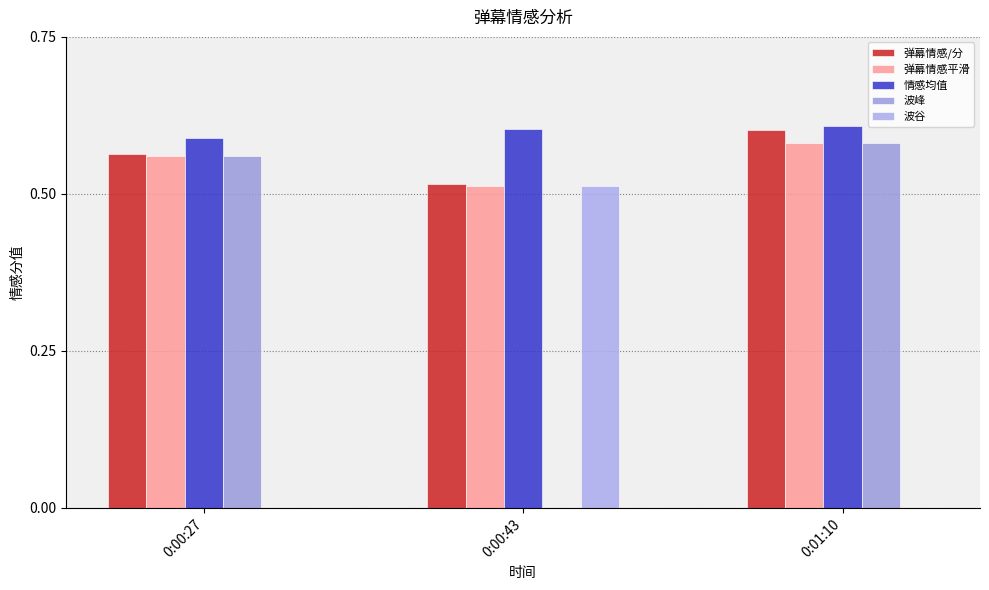

How many groups of bars are there?

3